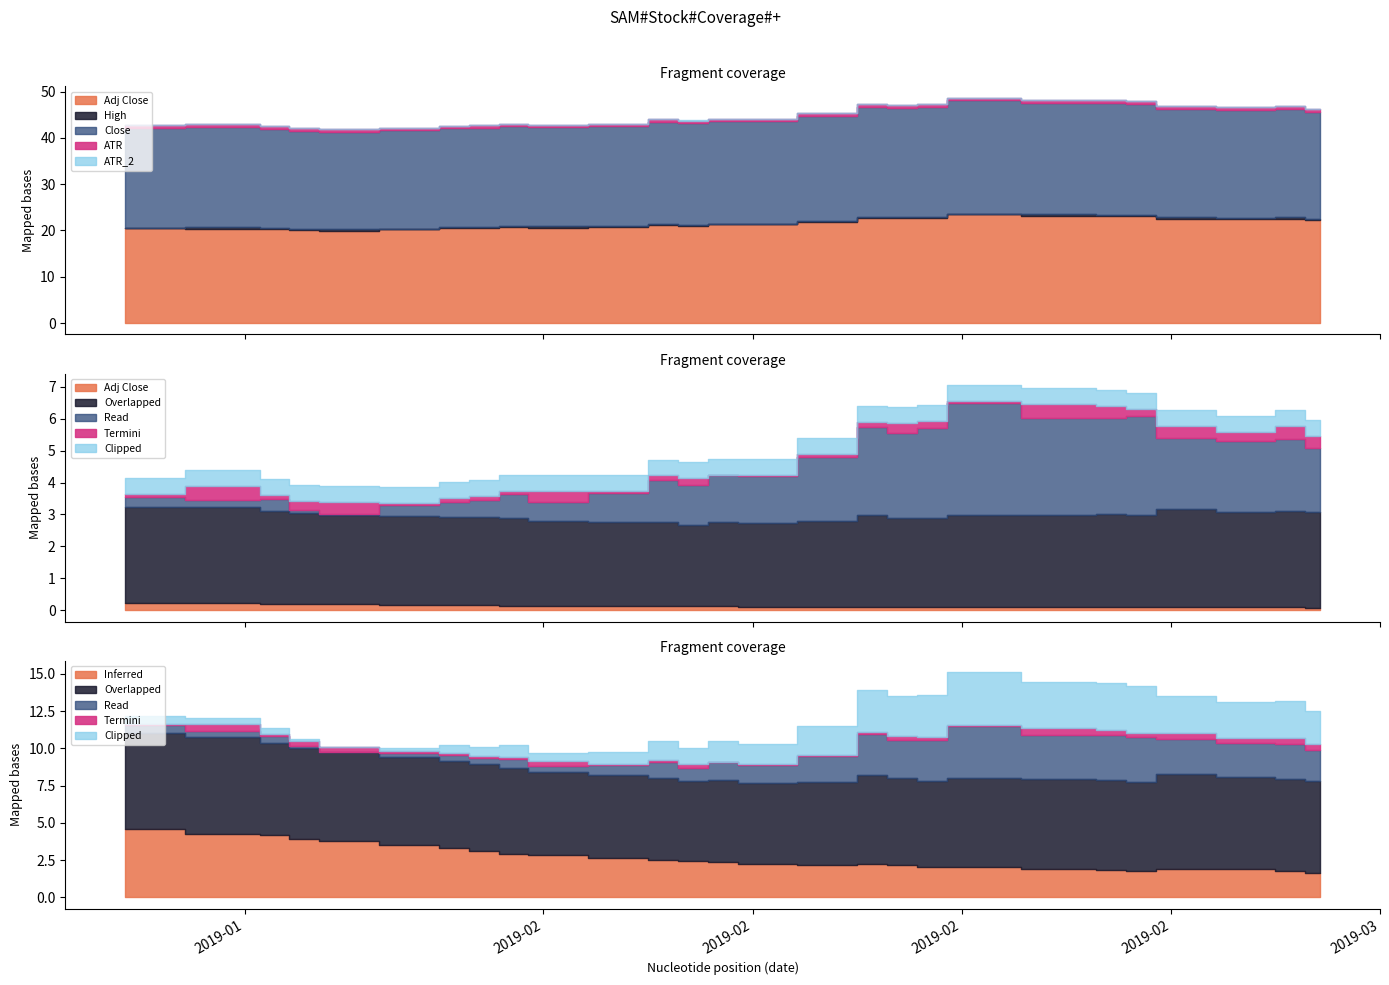

True or false: ATR_2 and Adj Close intersect in this chart.

False